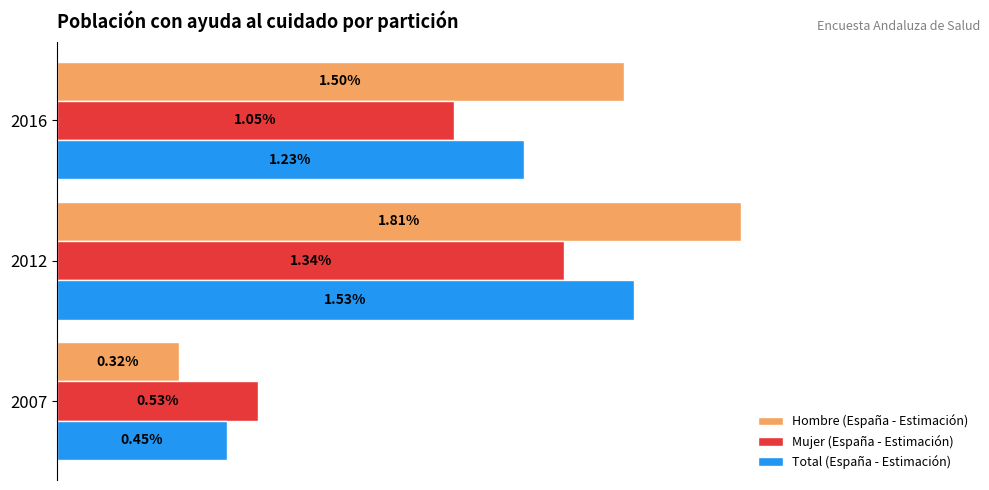

What are all the series names shown in the legend?

Hombre (España - Estimación), Mujer (España - Estimación), Total (España - Estimación)